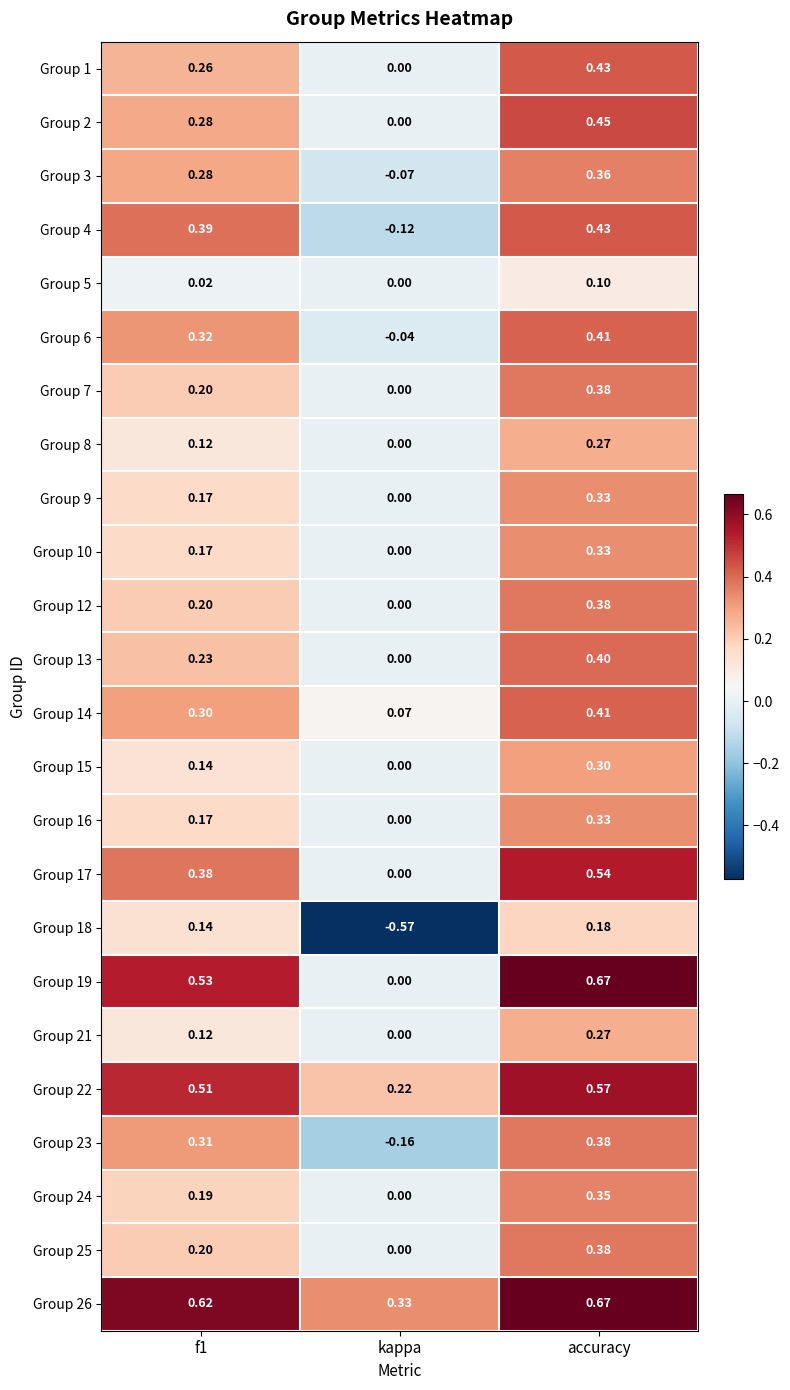

Which category has the highest value across all series?

accuracy